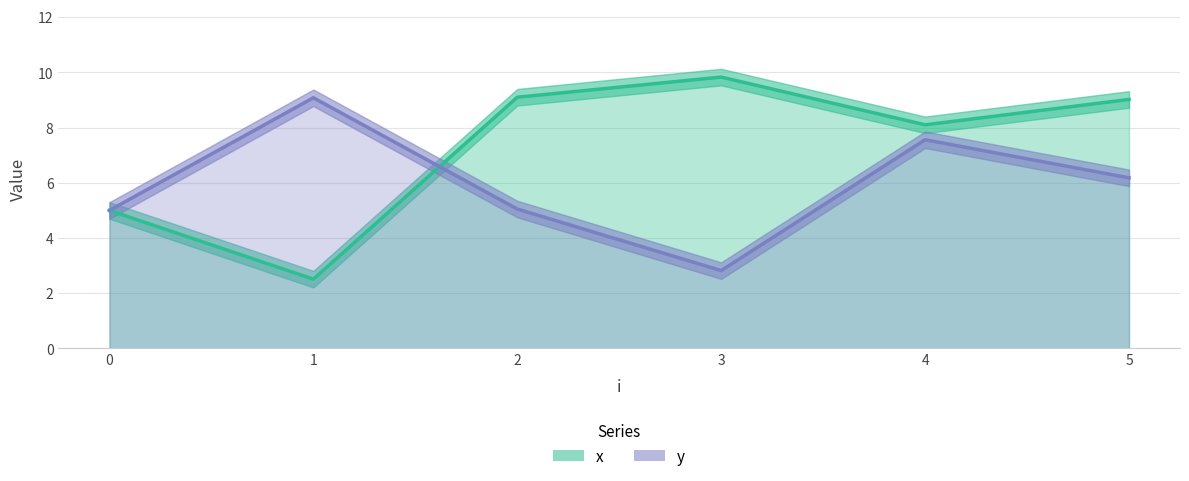

Is the value of x at 0 greater than the value of y at 1?

No